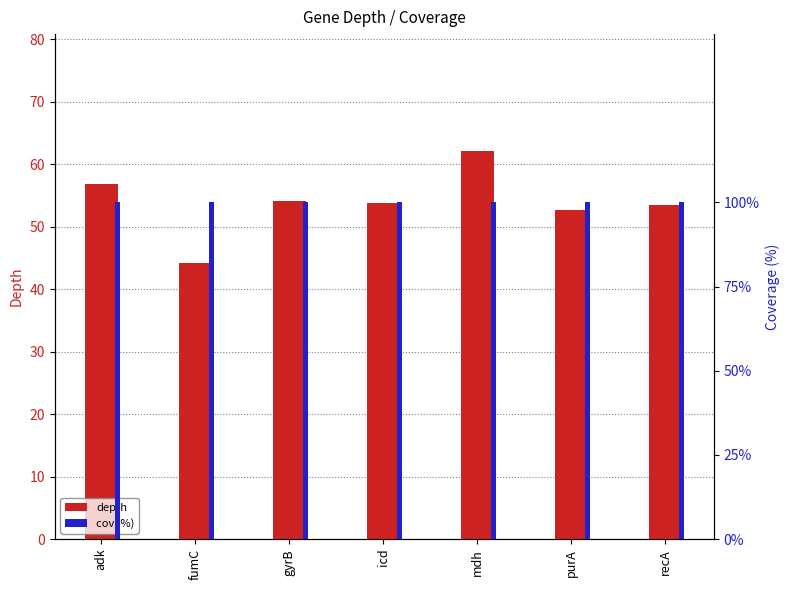

The value of depth at icd is 53.8. True or false?

True